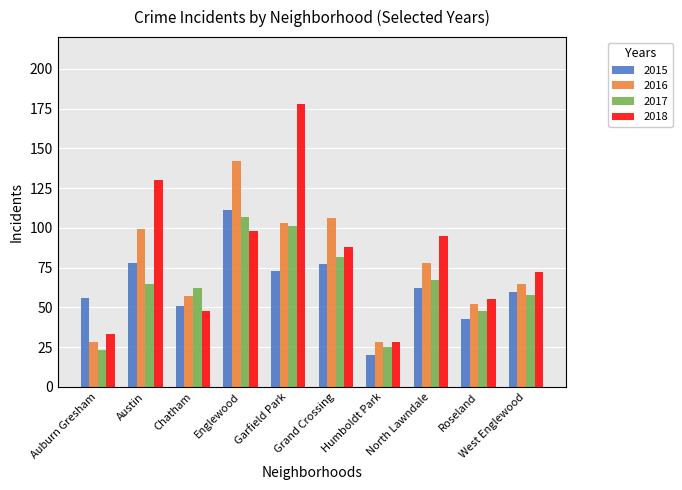

What is the difference between the maximum and minimum values in the 2017 series?

84